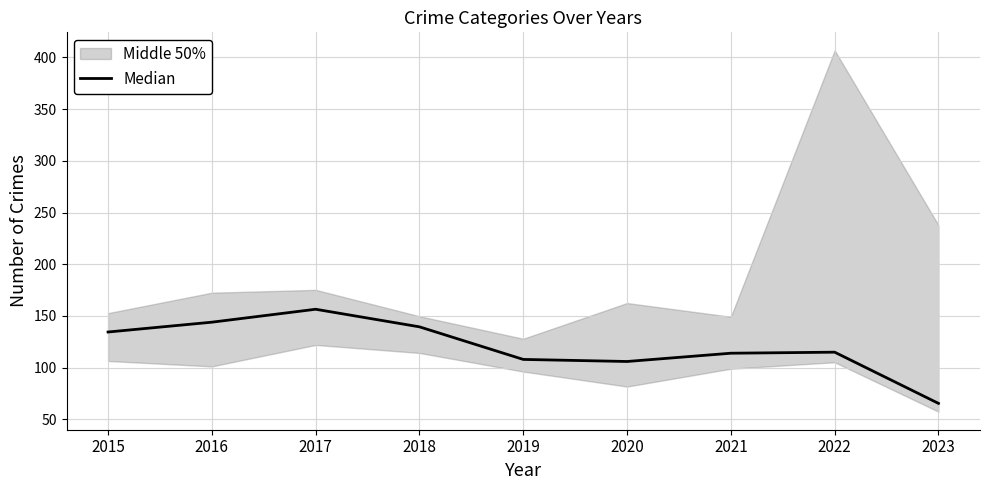

Is it true that the value at 2018 is 139.5?

True